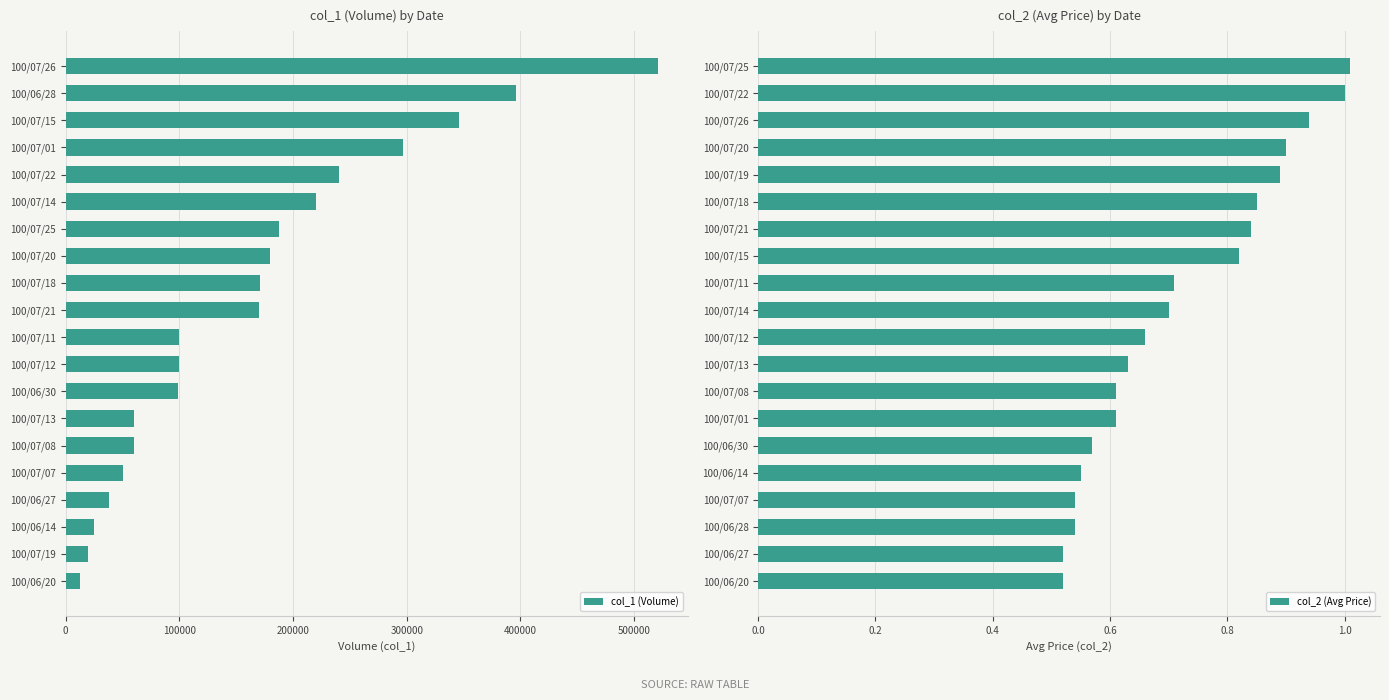

True or false: col_1 (Volume) has a value of 130208.8 at 100/07/11.

False